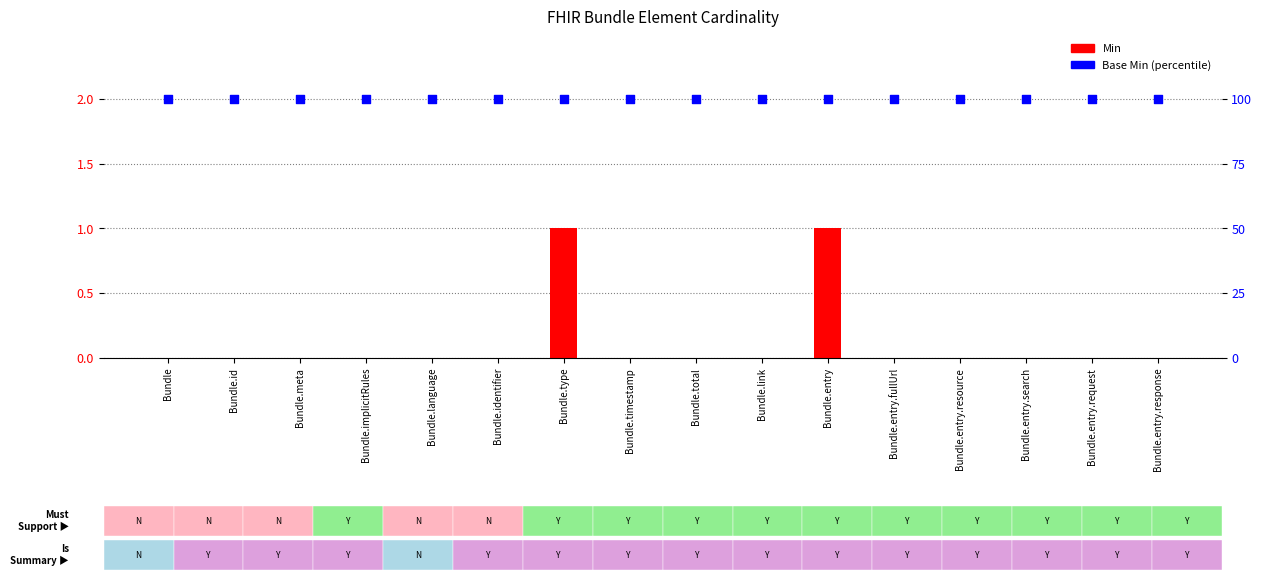

What are all the series names shown in the legend?

Min, Base Min (percentile)